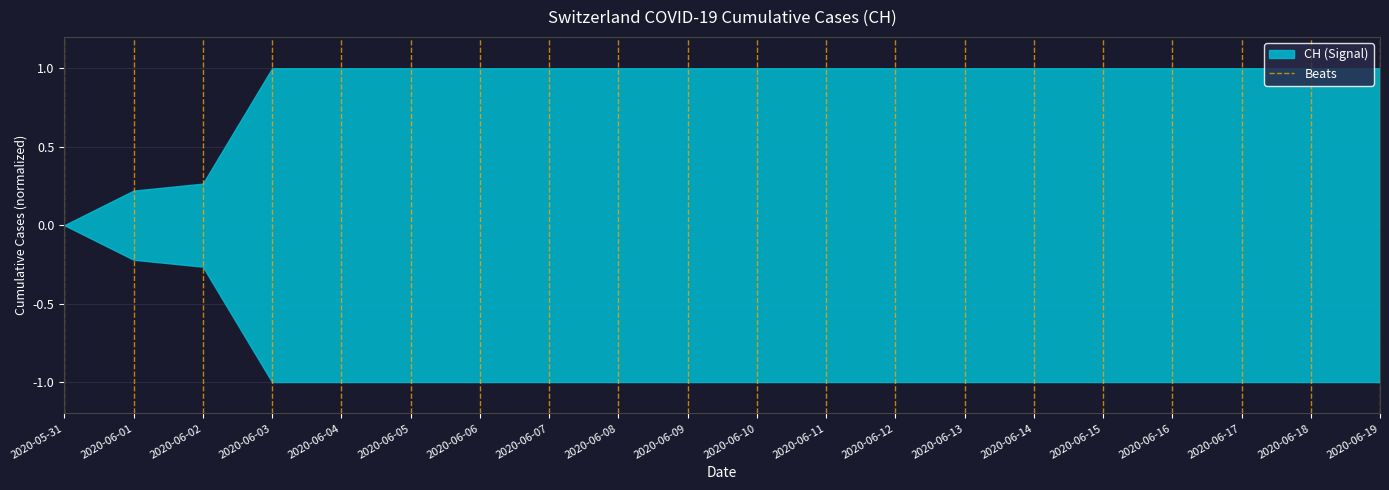

What position from the left is 2020-06-01?

2